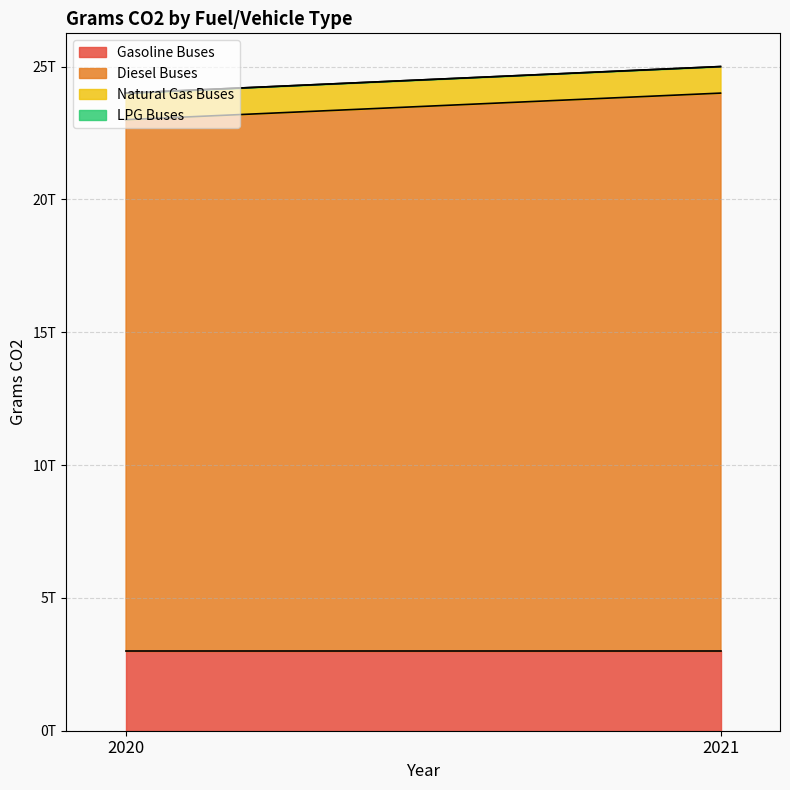

At which label does LPG Buses reach its peak?

2020